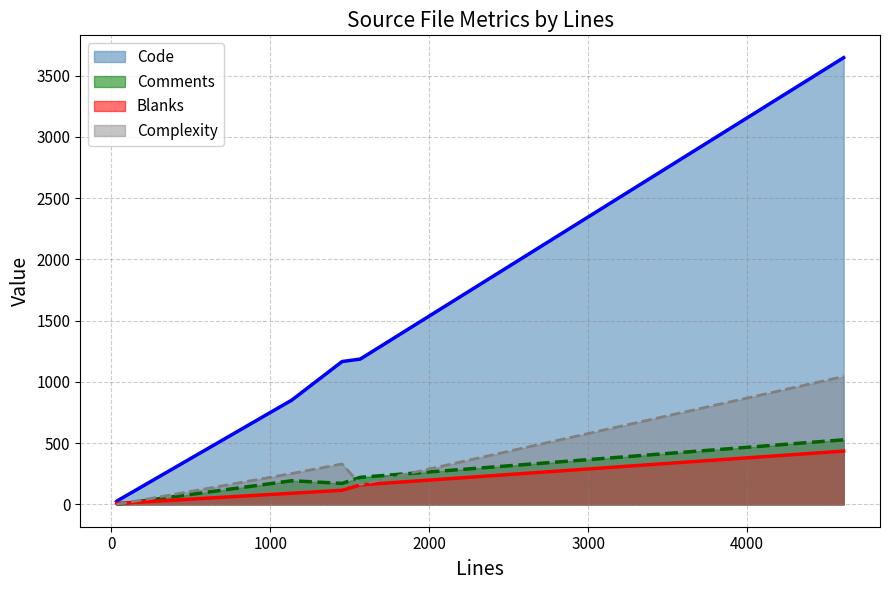

What is the highest value of the Complexity series?

1044